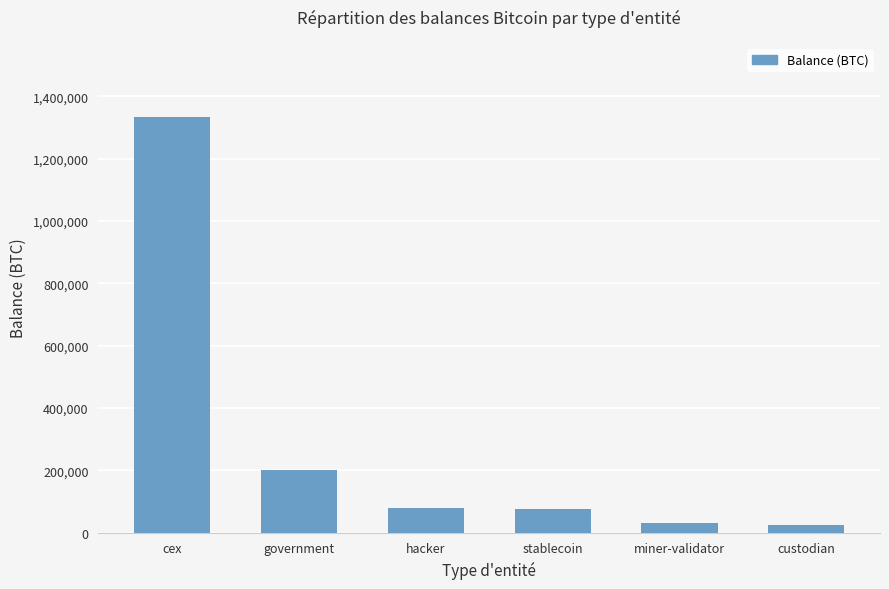

At which label is the value closest to 678758?

government